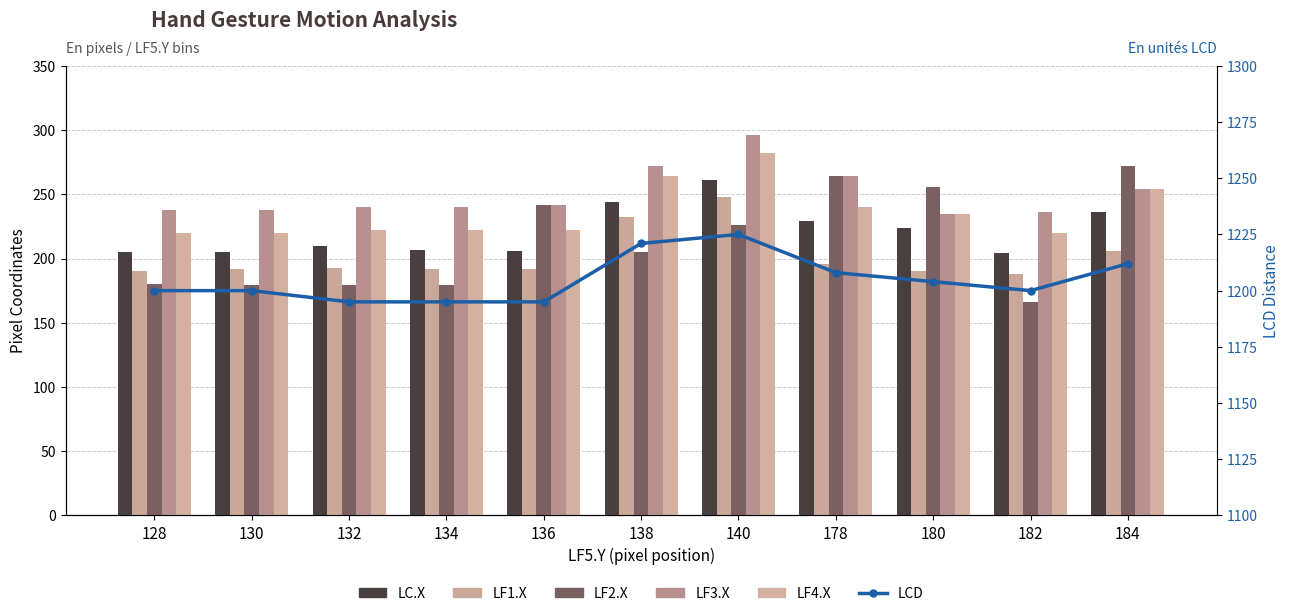

Reading right to left, transcribe all the data shown in this chart.

LC.X: 184=236	182=204	180=224	178=229	140=261	138=244	136=206	134=207	132=210	130=205	128=205
LF1.X: 184=206	182=188	180=190	178=196	140=248	138=232	136=192	134=192	132=193	130=192	128=190
LF2.X: 184=272	182=166	180=256	178=264	140=226	138=205	136=242	134=179	132=179	130=179	128=180
LF3.X: 184=254	182=236	180=235	178=264	140=296	138=272	136=242	134=240	132=240	130=238	128=238
LF4.X: 184=254	182=220	180=235	178=240	140=282	138=264	136=222	134=222	132=222	130=220	128=220
LCD: 184=1212	182=1200	180=1204	178=1208	140=1225	138=1221	136=1195	134=1195	132=1195	130=1200	128=1200